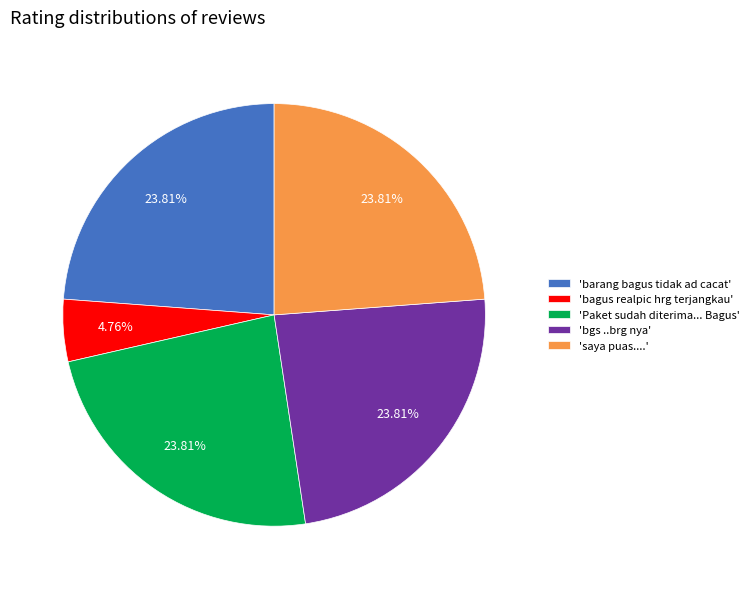

Which slice is the smallest?

'bagus realpic hrg terjangkau'